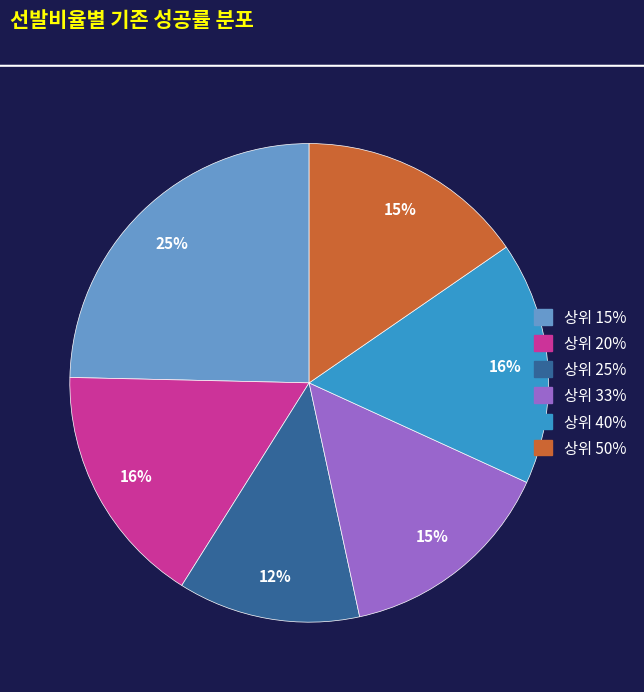

Is the sum of 상위 33% and 상위 50% greater than half?

No